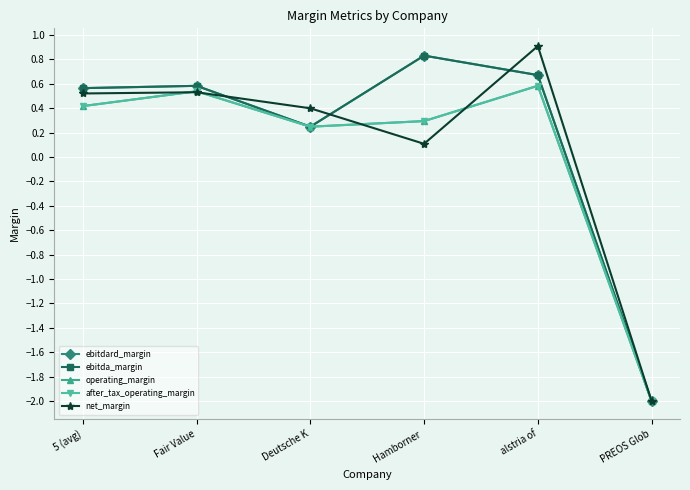

At which label does after_tax_operating_margin reach its peak?

alstria of